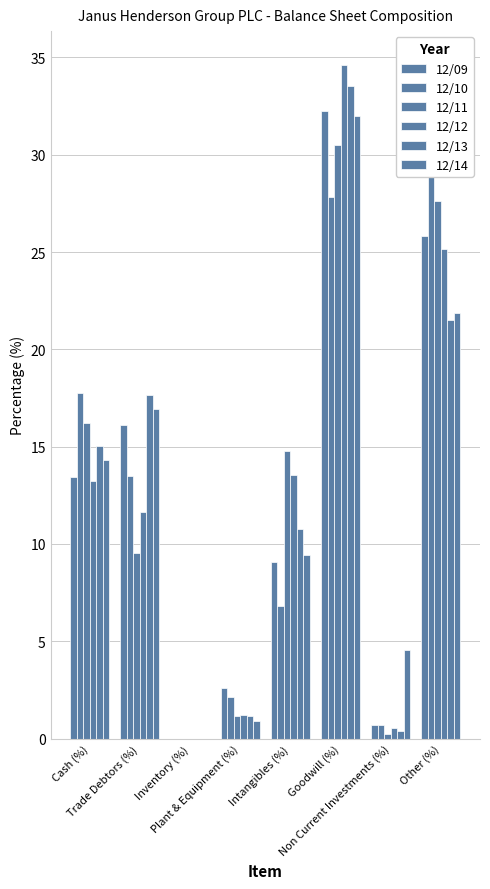

Reading right to left, transcribe all the data shown in this chart.

12/09: Other (%)=25.8	Non Current Investments (%)=0.7	Goodwill (%)=32.2	Intangibles (%)=9.1	Plant & Equipment (%)=2.6	Inventory (%)=0.0	Trade Debtors (%)=16.1	Cash (%)=13.4
12/10: Other (%)=31.3	Non Current Investments (%)=0.7	Goodwill (%)=27.8	Intangibles (%)=6.8	Plant & Equipment (%)=2.1	Inventory (%)=0.0	Trade Debtors (%)=13.5	Cash (%)=17.7
12/11: Other (%)=27.6	Non Current Investments (%)=0.2	Goodwill (%)=30.5	Intangibles (%)=14.8	Plant & Equipment (%)=1.2	Inventory (%)=0.0	Trade Debtors (%)=9.5	Cash (%)=16.2
12/12: Other (%)=25.1	Non Current Investments (%)=0.6	Goodwill (%)=34.6	Intangibles (%)=13.6	Plant & Equipment (%)=1.2	Inventory (%)=0.0	Trade Debtors (%)=11.7	Cash (%)=13.2
12/13: Other (%)=21.5	Non Current Investments (%)=0.4	Goodwill (%)=33.5	Intangibles (%)=10.8	Plant & Equipment (%)=1.2	Inventory (%)=0.0	Trade Debtors (%)=17.6	Cash (%)=15.0
12/14: Other (%)=21.9	Non Current Investments (%)=4.5	Goodwill (%)=32.0	Intangibles (%)=9.4	Plant & Equipment (%)=0.9	Inventory (%)=0.0	Trade Debtors (%)=16.9	Cash (%)=14.3